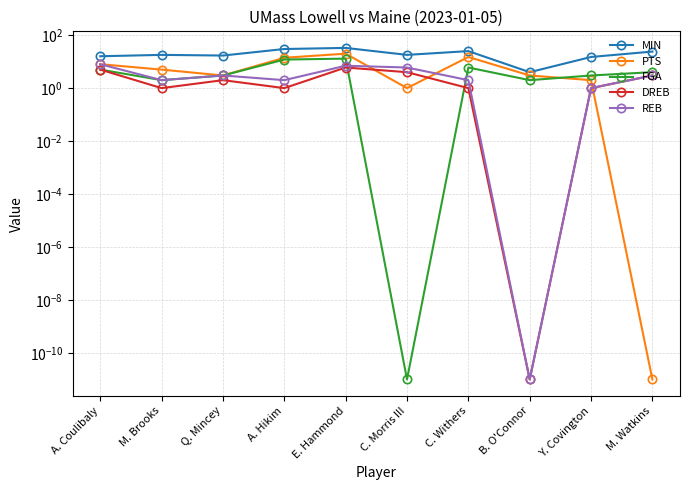

Which series has the largest range (max minus min)?

MIN